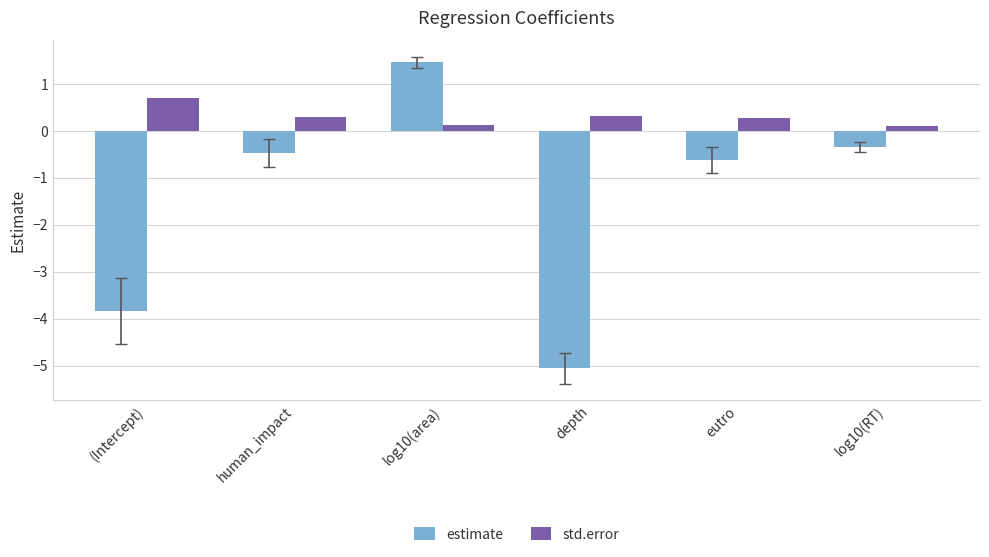

What is the approximate value of std.error at log10(RT)?

0.1